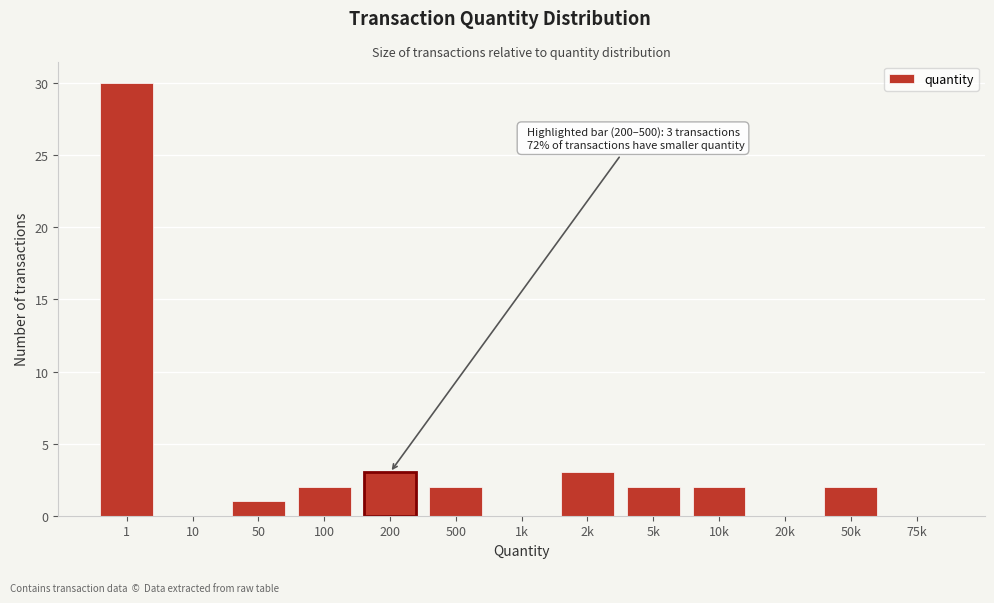

Reading left to right, transcribe all the data shown in this chart.

1=30	10=0	50=1	100=2	200=3	500=2	1k=0	2k=3	5k=2	10k=2	20k=0	50k=2	75k=0